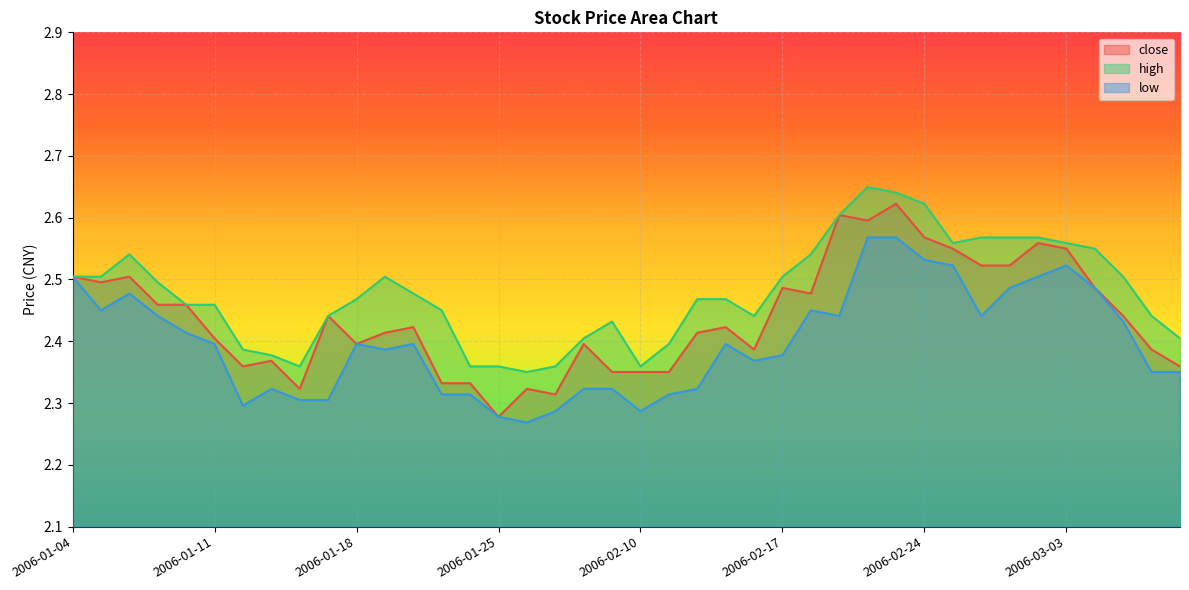

What is the label of the 35th point from the left?

2006-03-02